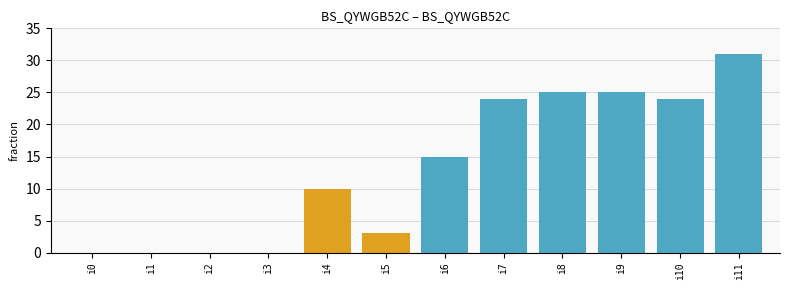

The value at i9 is 25. True or false?

True